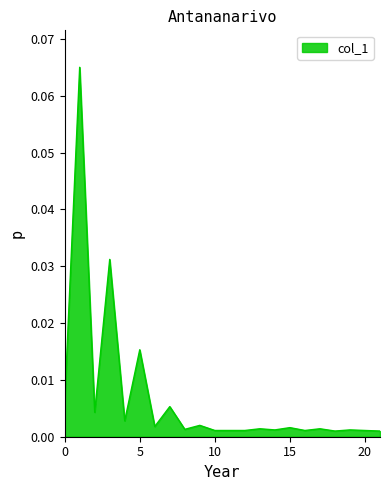

Rank the categories by value from highest to lowest.

1, 3, 5, 0, 7, 2, 4, 9, 6, 15, 13, 17, 8, 14, 19, 10, 11, 12, 16, 20, 18, 21